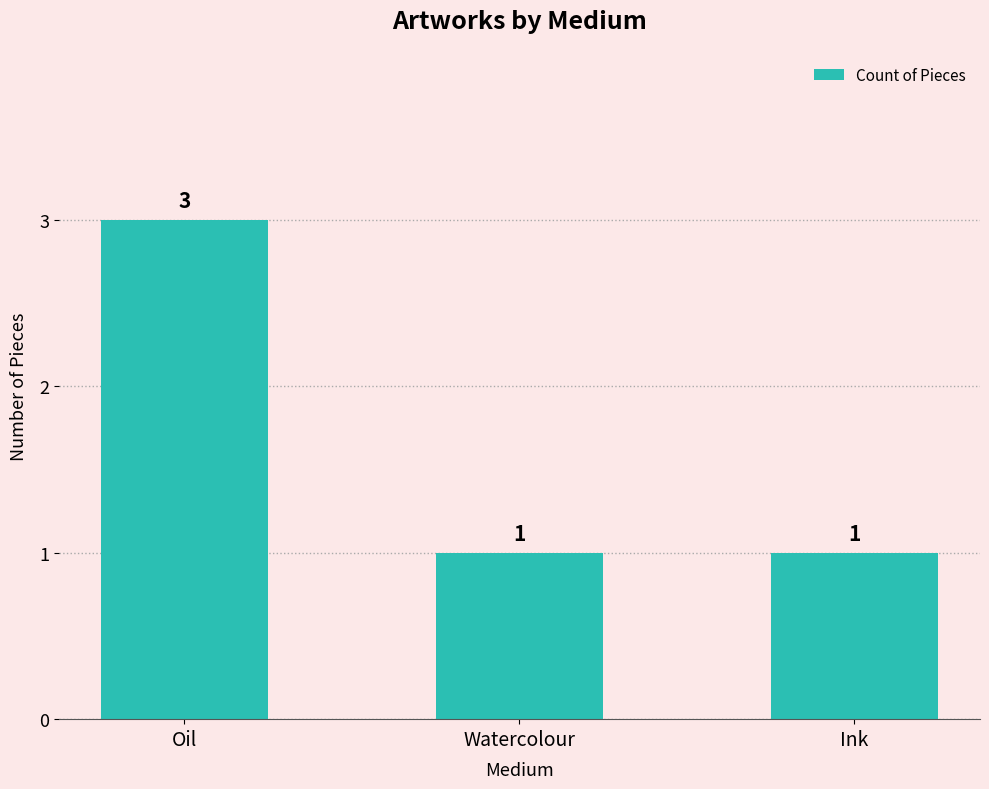

What is the maximum value shown in the chart?

3